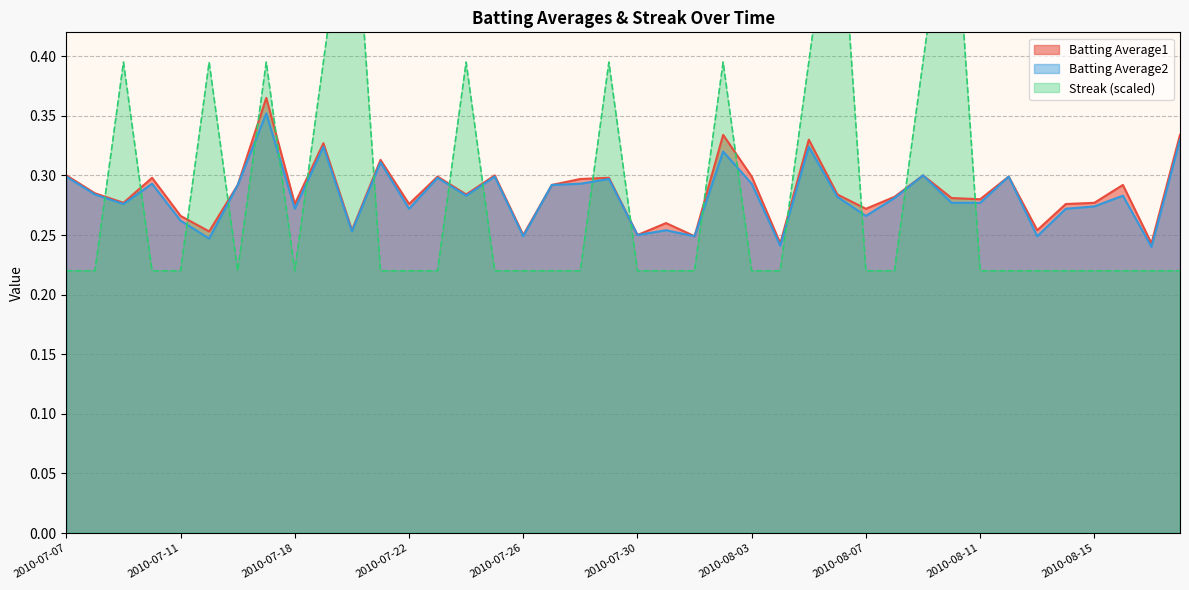

At which label does Streak reach its minimum?

2010-07-07